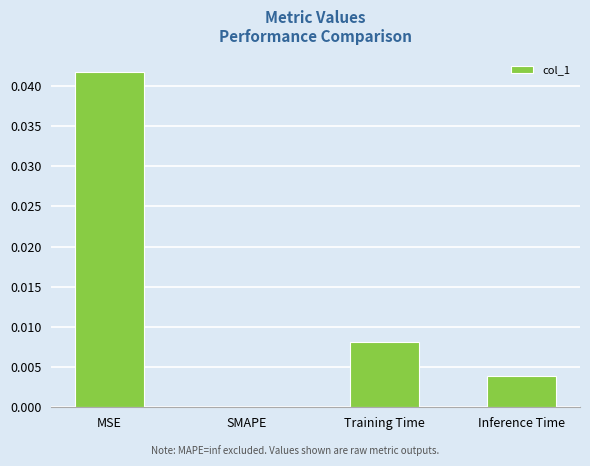

Which category has the highest value across all series?

MSE